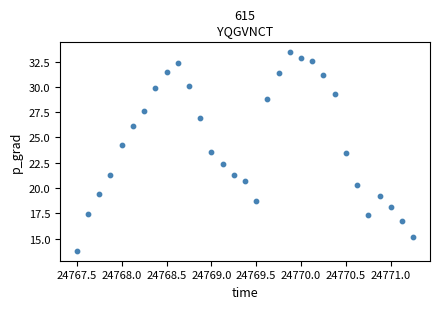

What is the range of Y values (max minus min)?

19.6